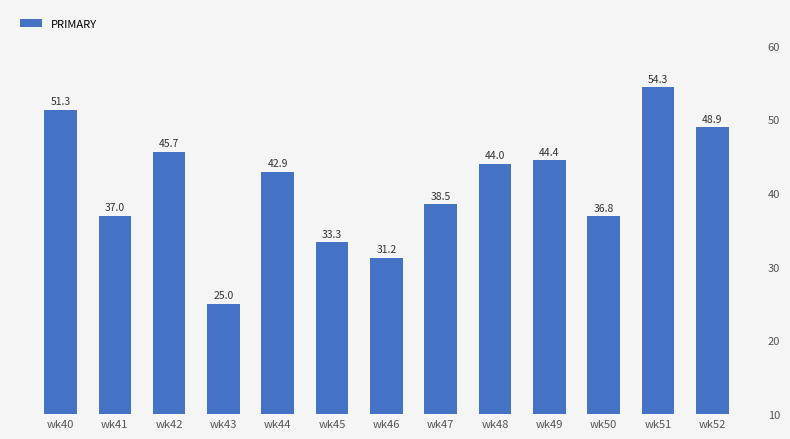

Reading left to right, extract all data points from this chart.

wk40=51.3	wk41=37.0	wk42=45.7	wk43=25.0	wk44=42.9	wk45=33.3	wk46=31.2	wk47=38.5	wk48=44.0	wk49=44.4	wk50=36.8	wk51=54.3	wk52=48.9